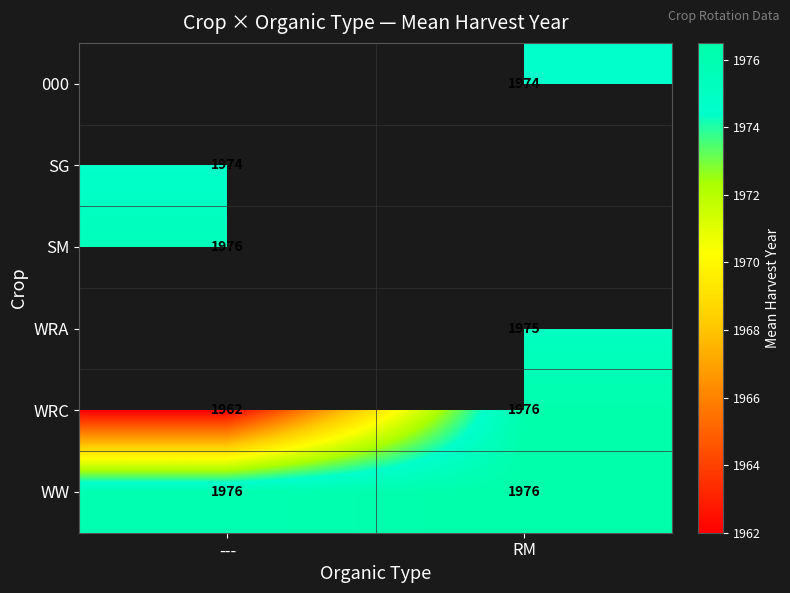

What is the maximum value for WRC?

1976.0